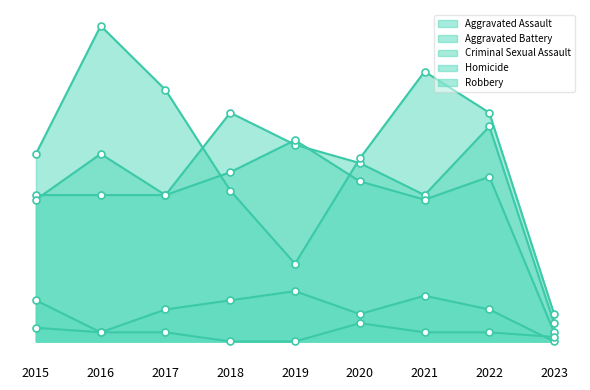

Read the Aggravated Assault value at 2015, to the nearest 10.

30